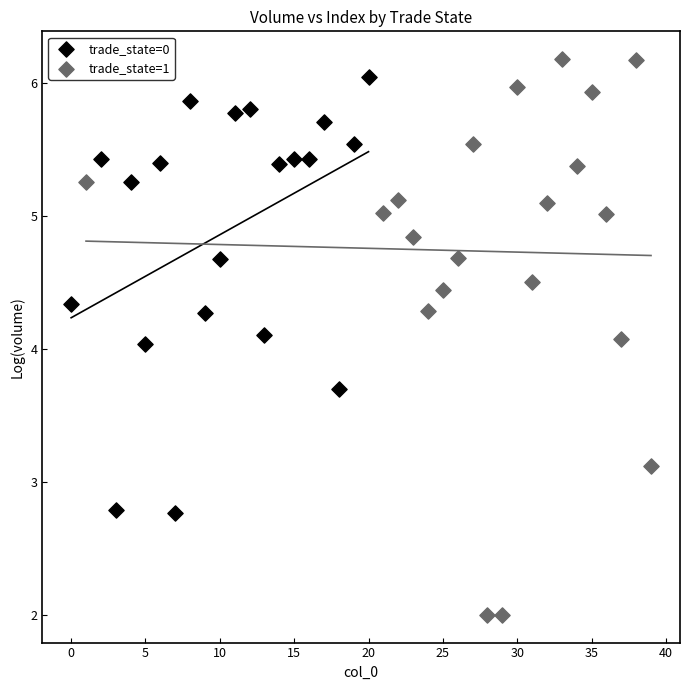

Which series reaches the maximum Y coordinate?

trade_state=1